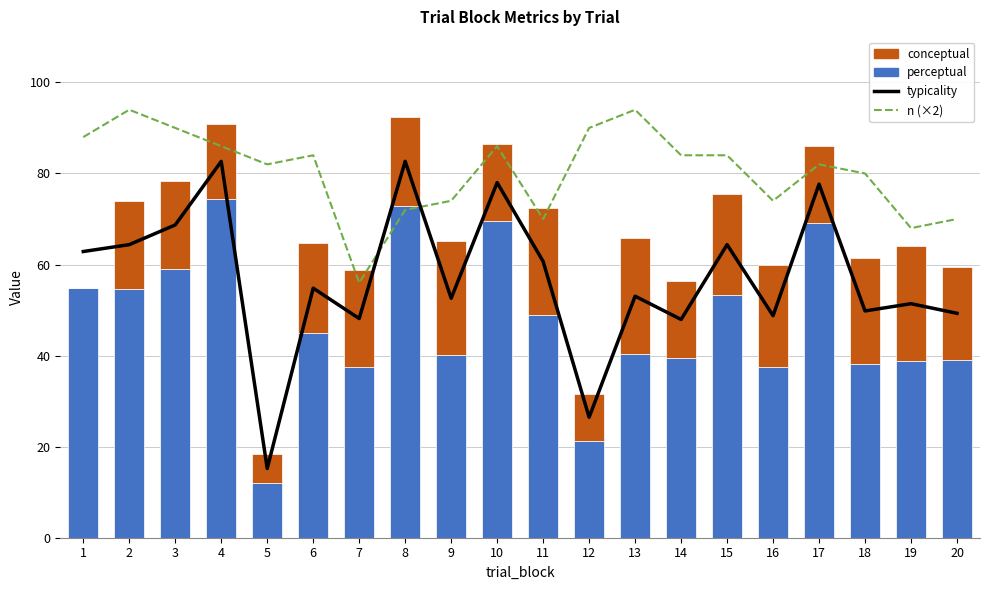

Is the value of conceptual at 11 greater than the value of typicality at 5?

Yes